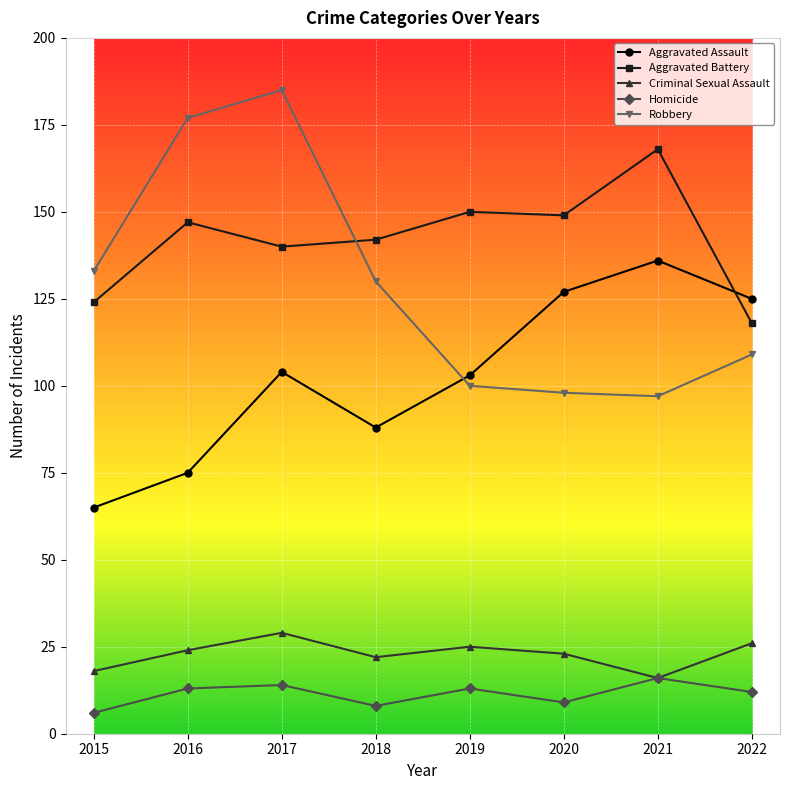

What is the average value of the Robbery series?

129